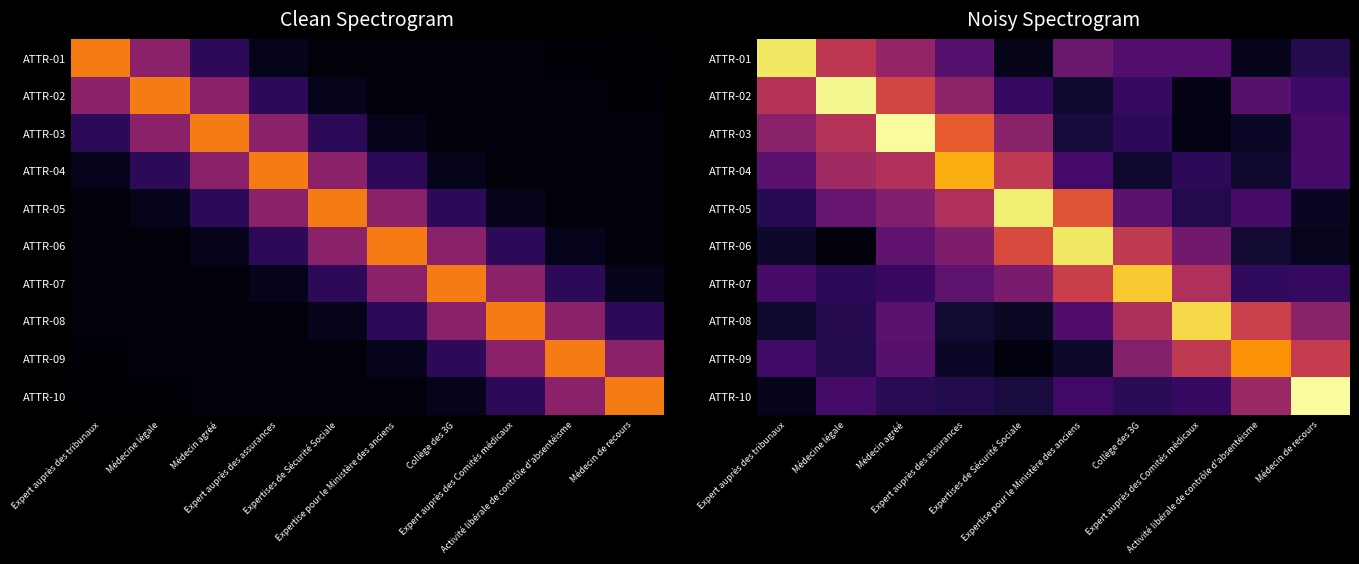

Rank the series by their maximum value, from lowest to highest.

ATTR-09, ATTR-04, ATTR-07, ATTR-08, ATTR-01, ATTR-06, ATTR-05, ATTR-02, ATTR-10, ATTR-03